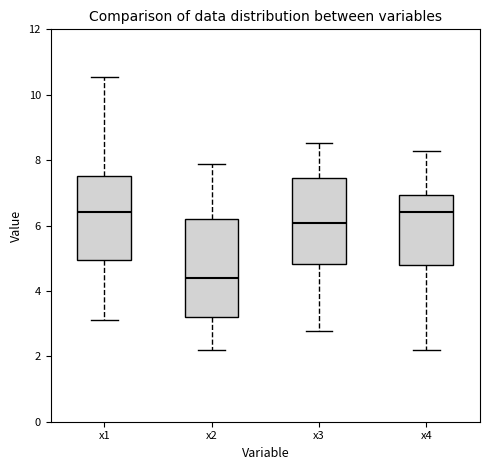

Reading left to right, transcribe this box plot: for each box, give where its median line is, the range the box spans, and where its two whiskers end, as read against the y-axis. The values are not printed on the chart, so give them approximately, as read against the axis.

x1: median 6.4, box 5.0 to 7.6, whiskers 3.2 to 10.6
x2: median 4.4, box 3.2 to 6.2, whiskers 2.2 to 7.8
x3: median 6.0, box 4.8 to 7.4, whiskers 2.8 to 8.6
x4: median 6.4, box 4.8 to 7.0, whiskers 2.2 to 8.2